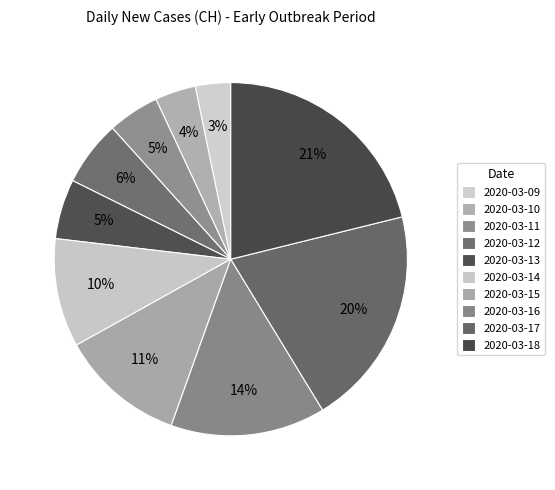

Rank the categories by value from highest to lowest.

2020-03-18, 2020-03-17, 2020-03-16, 2020-03-15, 2020-03-14, 2020-03-12, 2020-03-13, 2020-03-11, 2020-03-10, 2020-03-09